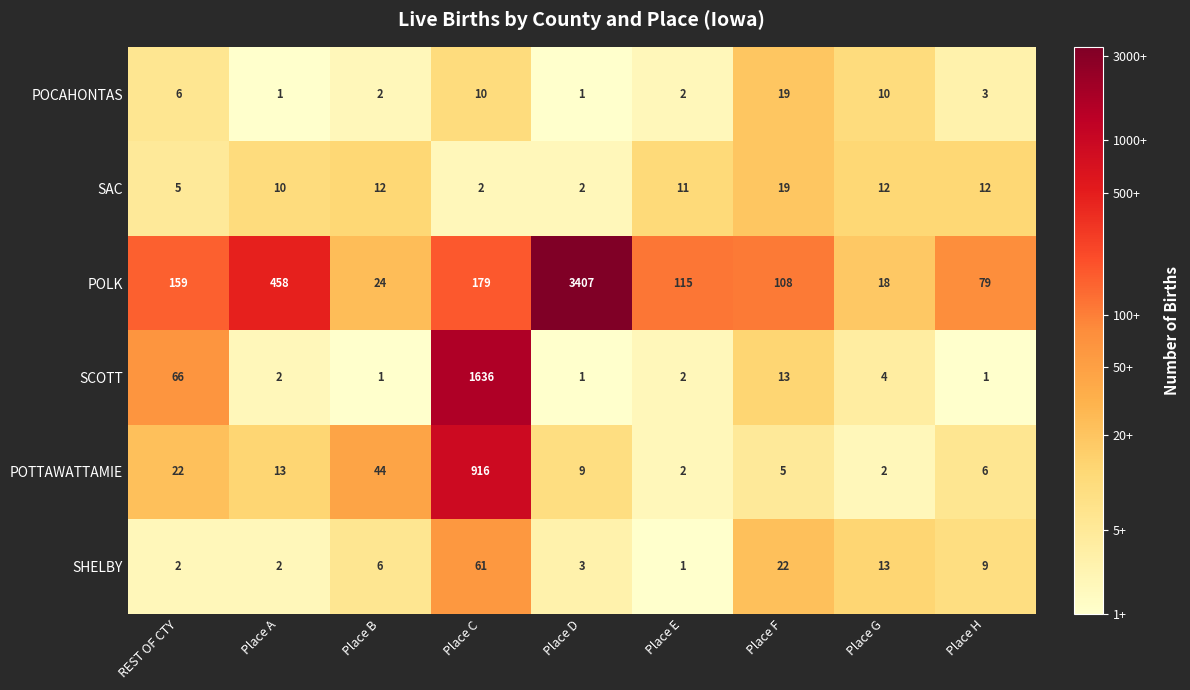

Where is POTTAWATTAMIE nearest to the value 459?

Place B